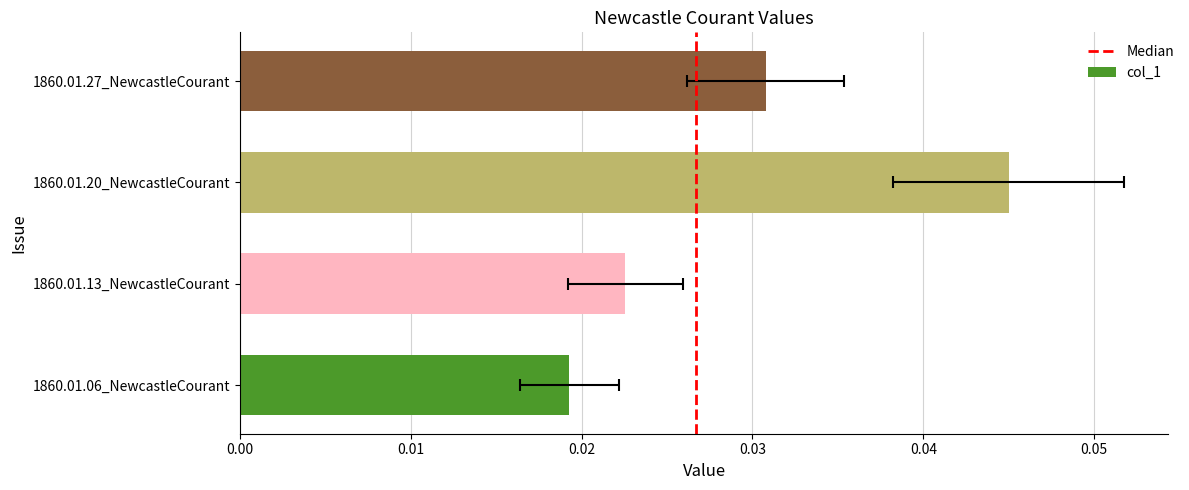

Which label corresponds to the largest value in the chart?

1860.01.20_NewcastleCourant